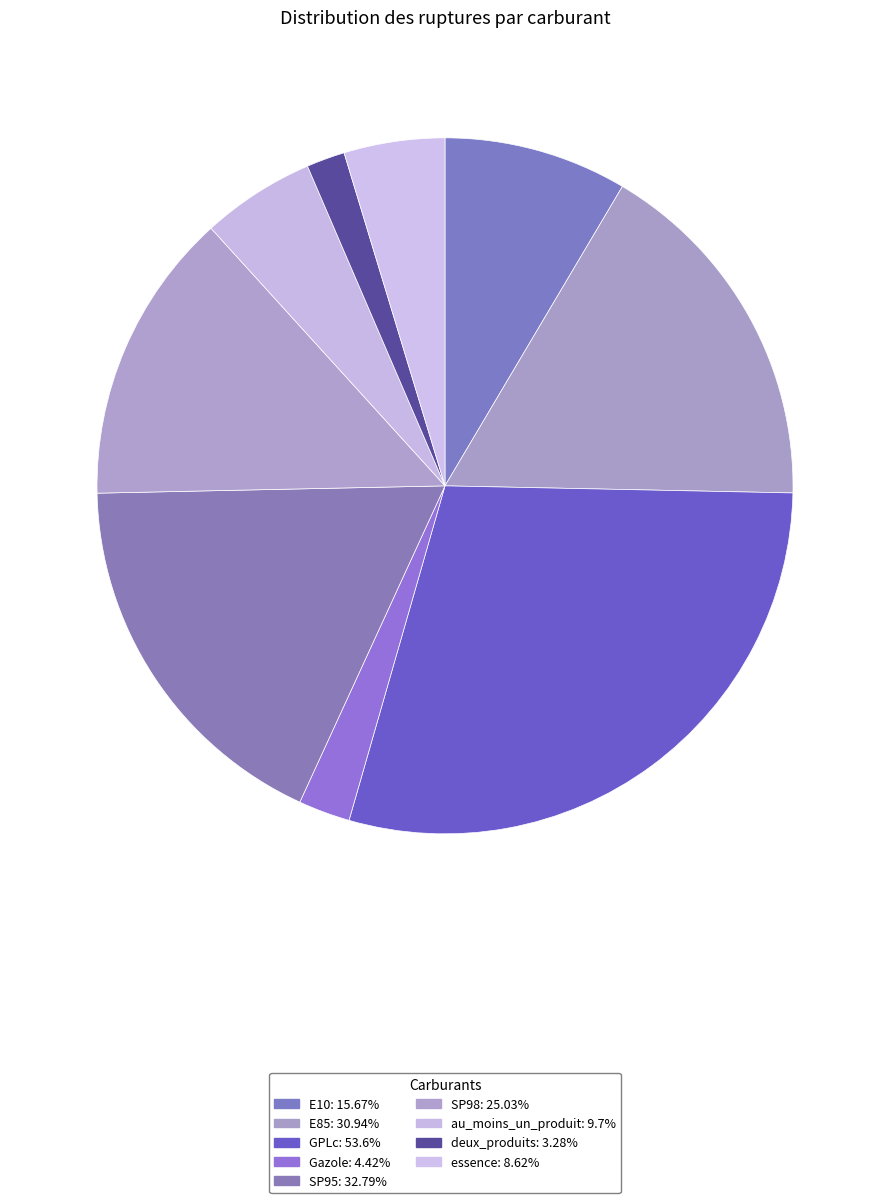

Count the number of slices in the pie.

9